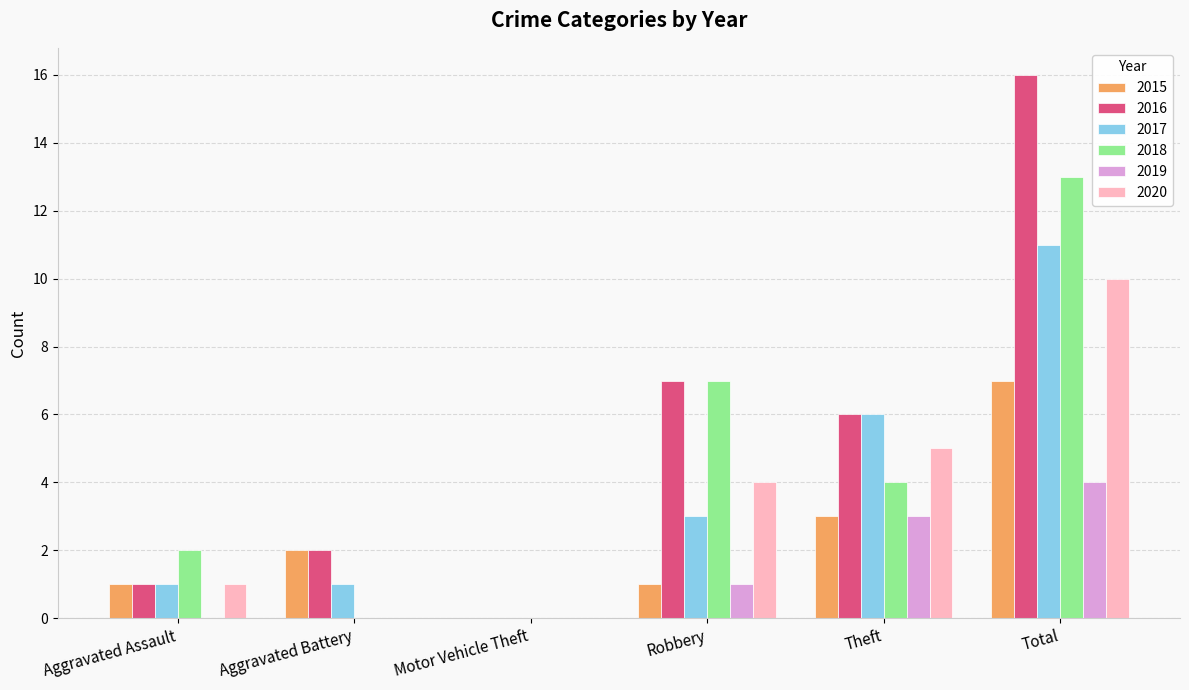

What is the sum of the 2019 values at Aggravated Battery and Robbery?

1